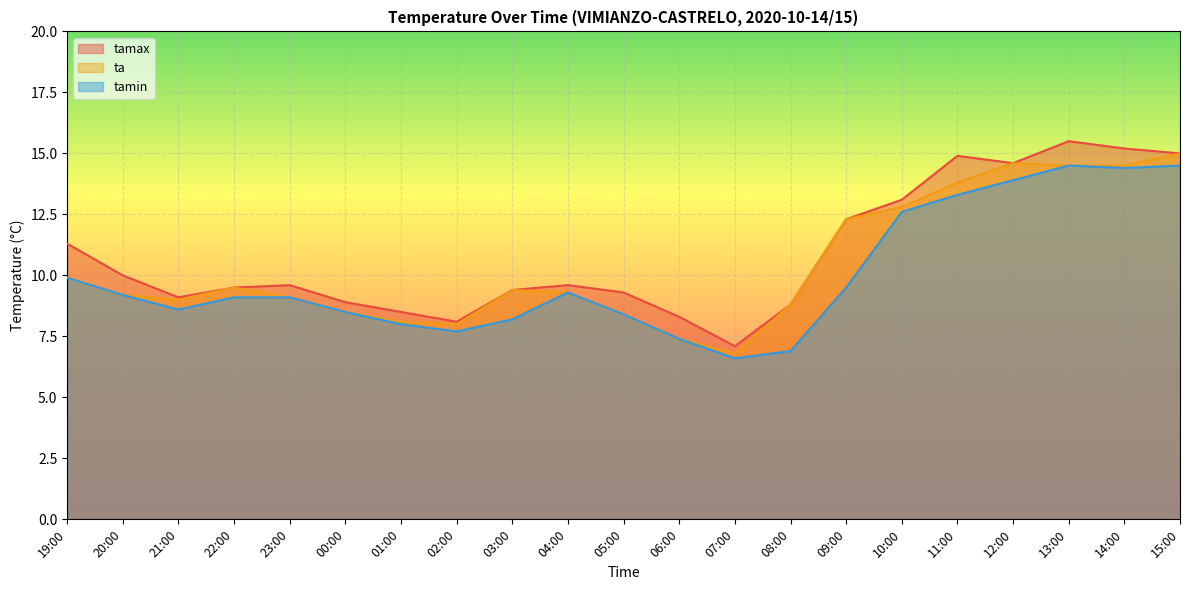

True or false: tamin and ta cross at least once.

False